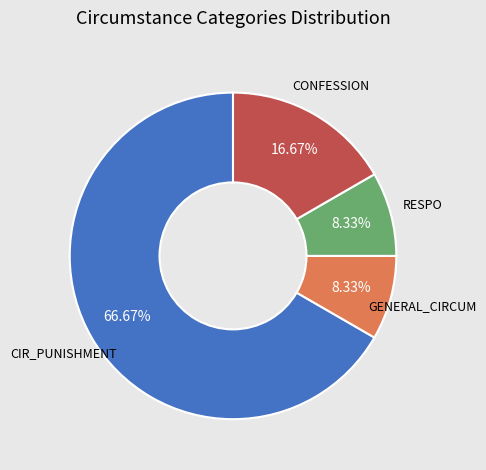

Between CONFESSION and GENERAL_CIRCUM, which is larger?

CONFESSION